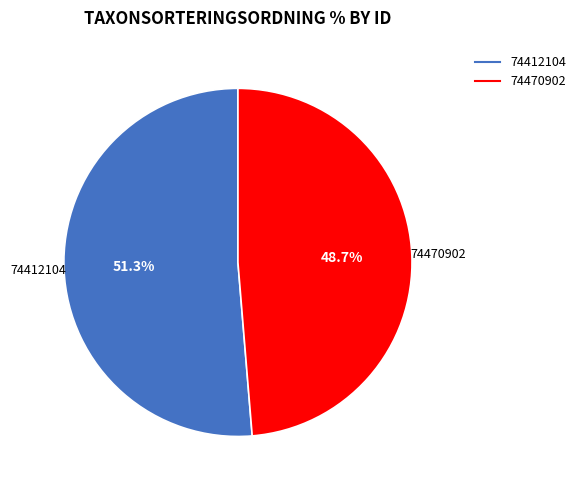

Which slice represents more than half of the pie?

74412104